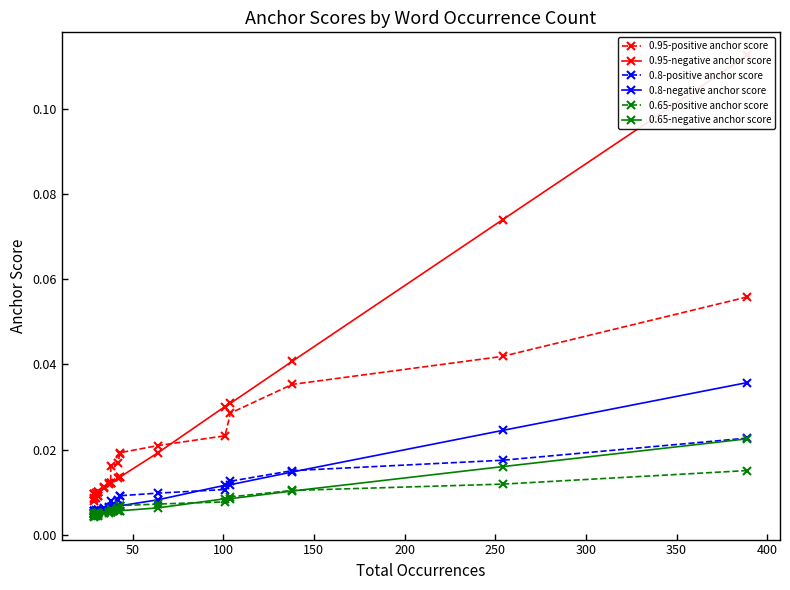

Which series has the widest spread of values?

0.95-negative anchor score